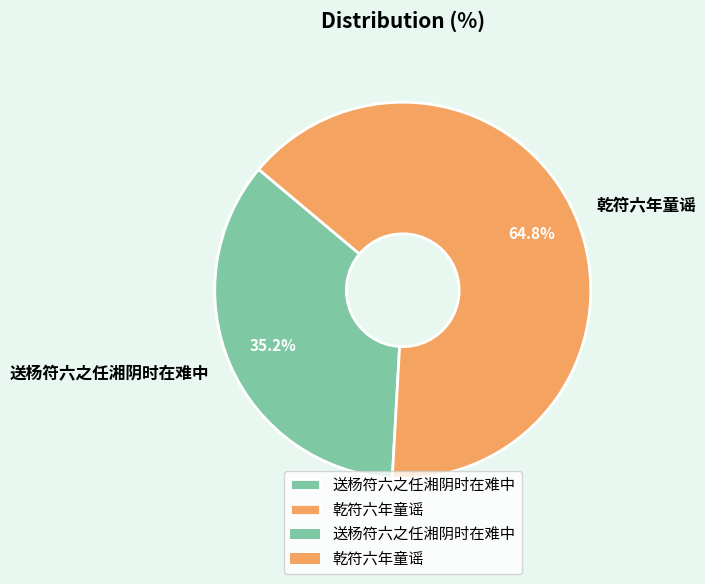

Which slice is the largest?

乾符六年童谣